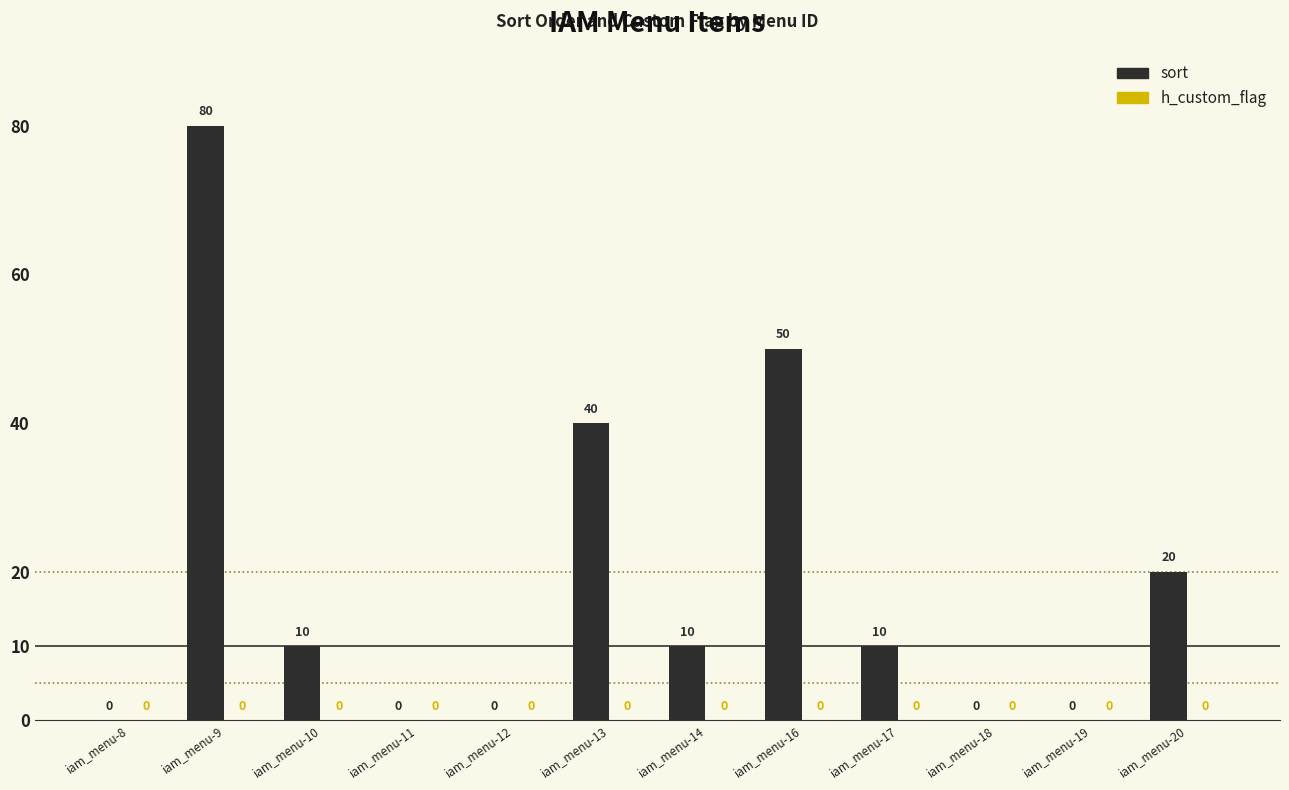

Are the bars horizontal?

No